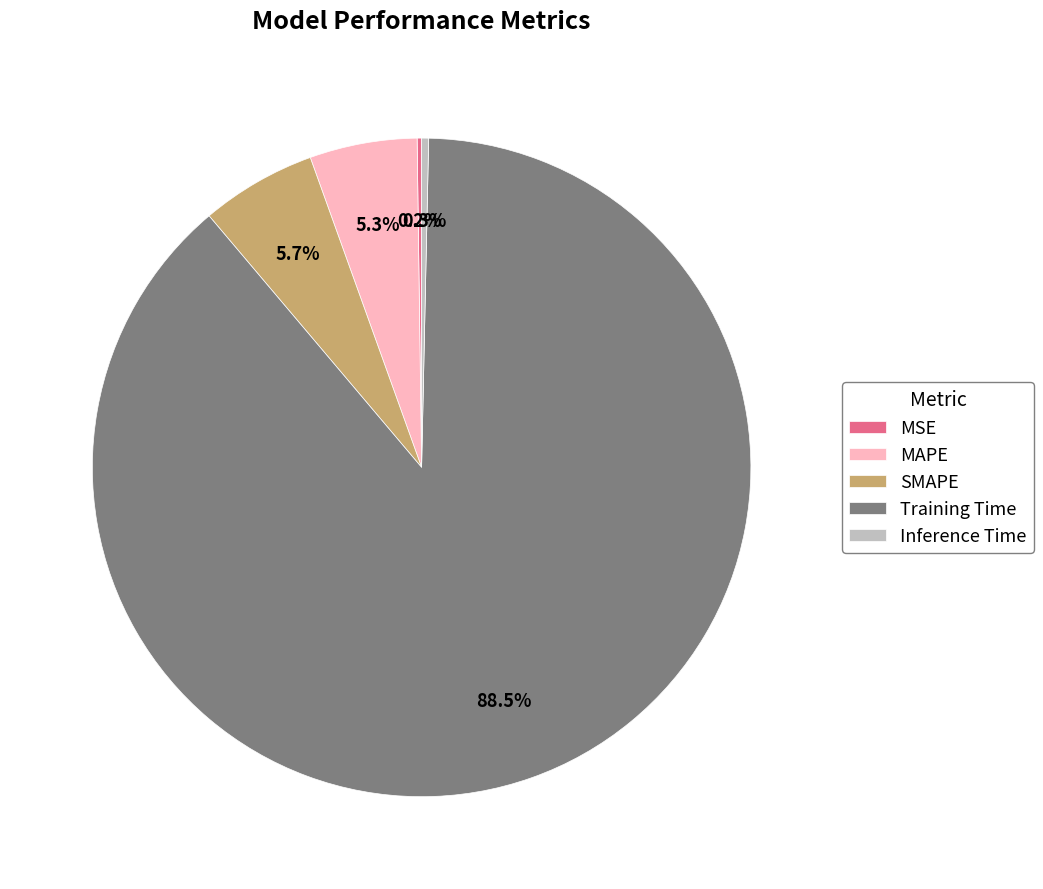

How much of the chart is everything except Inference Time?

99.7%